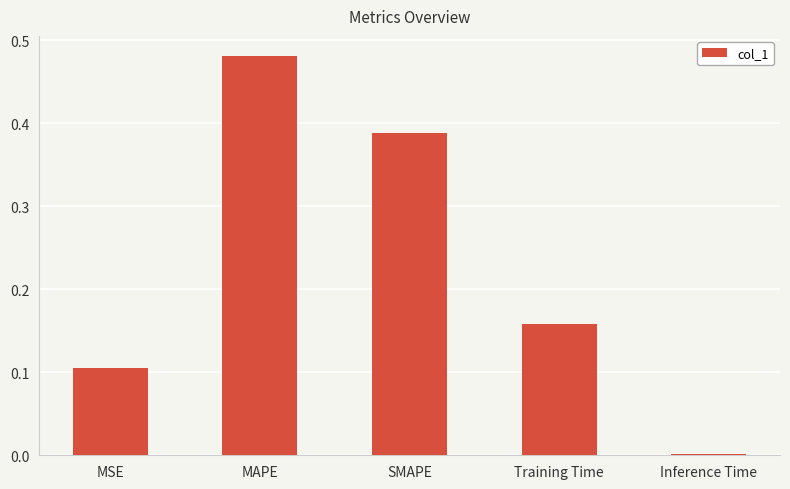

Which label corresponds to the largest value in the chart?

MAPE